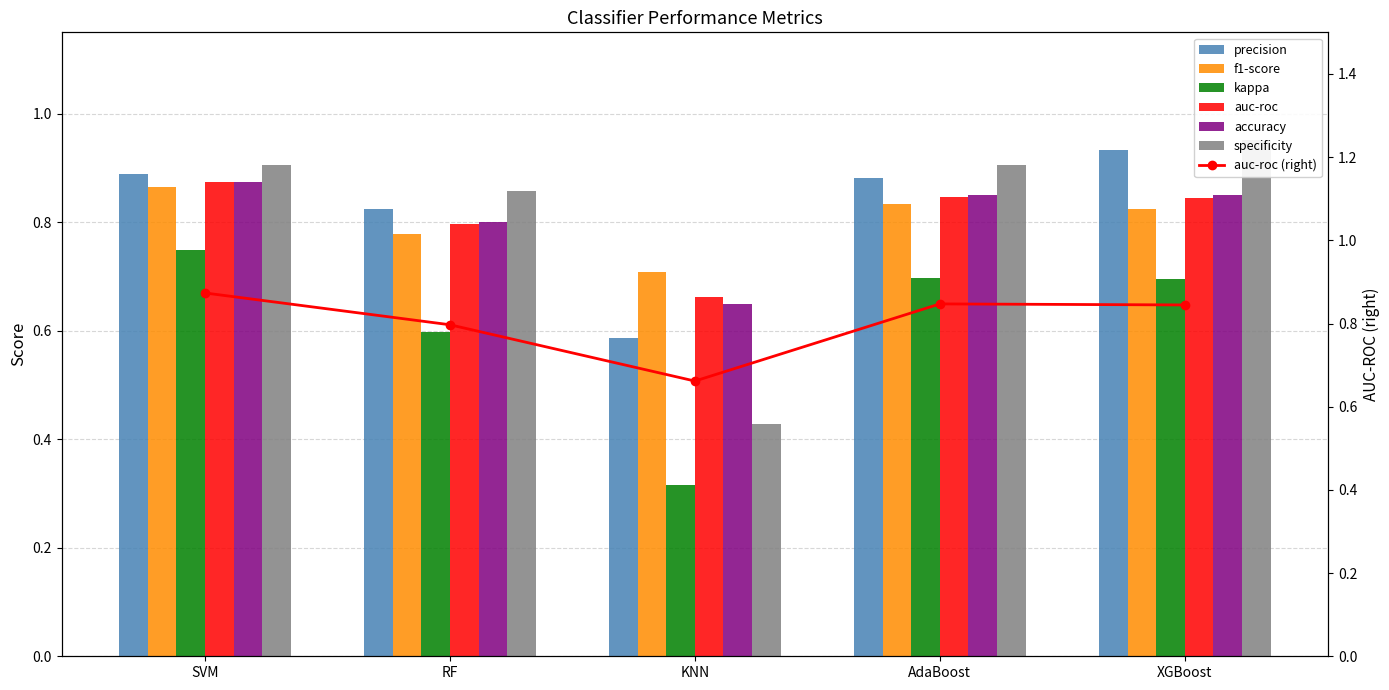

Reading left to right, extract all data points from this chart.

accuracy: 0.9	0.8	0.7	0.8	0.8
specificity: 0.9	0.9	0.4	0.9	1.0
precision: 0.9	0.8	0.6	0.9	0.9
f1-score: 0.9	0.8	0.7	0.8	0.8
kappa: 0.7	0.6	0.3	0.7	0.7
auc-roc: 0.9	0.8	0.7	0.8	0.8